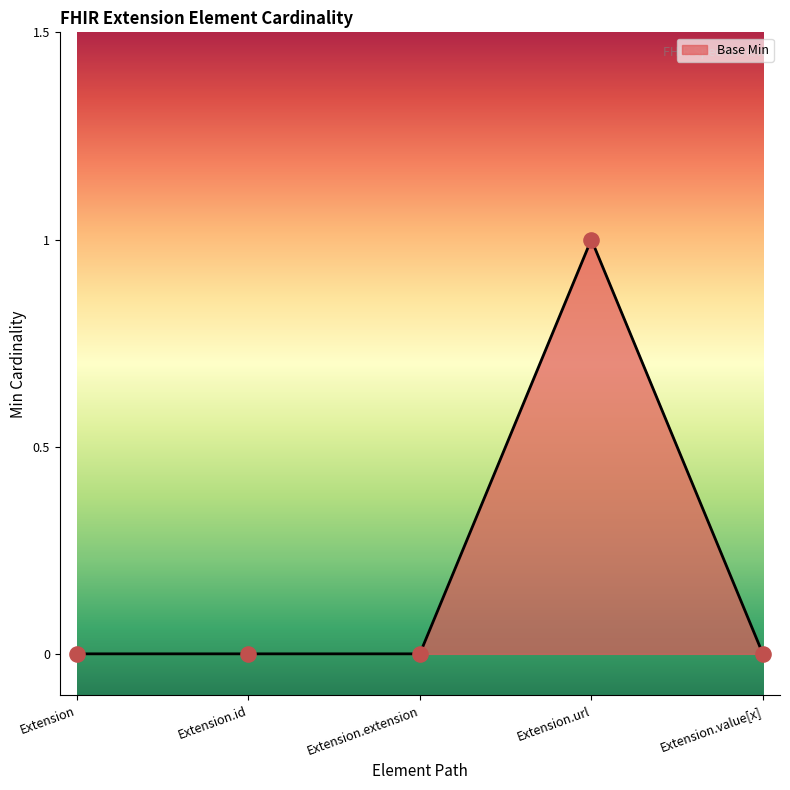

Which has a higher value, Extension.url or Extension.extension?

Extension.url